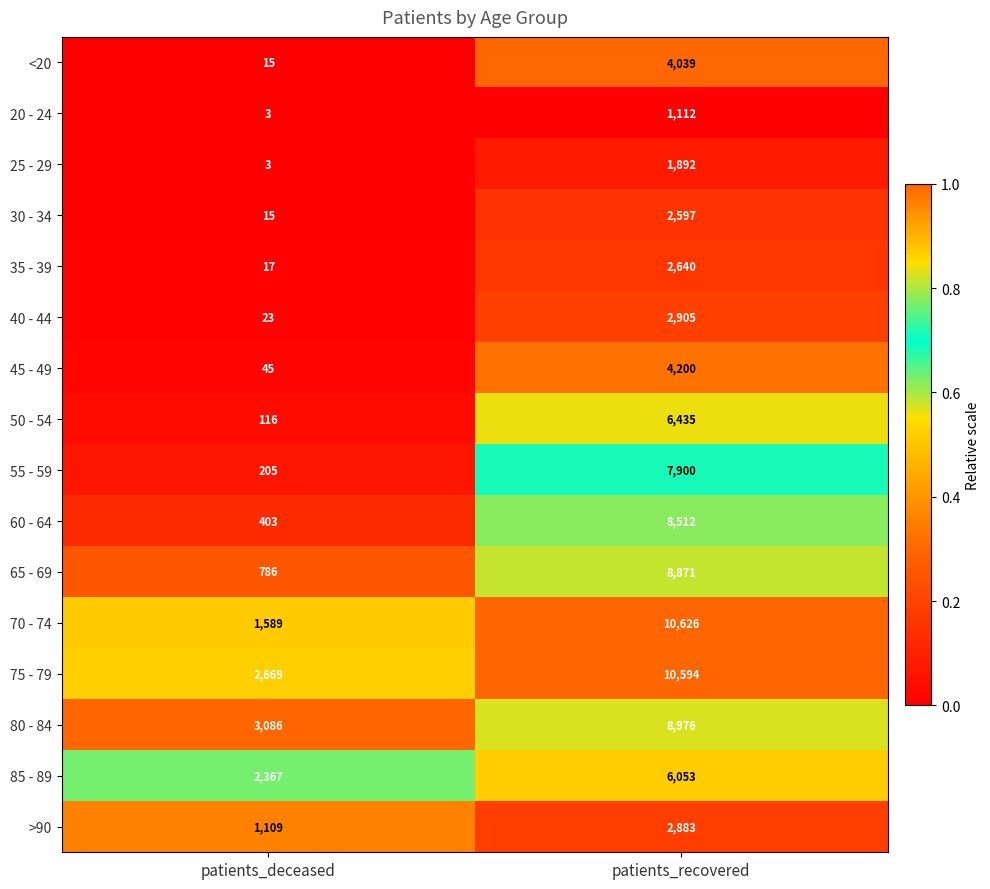

Which category has the lowest value across all series?

patients_deceased